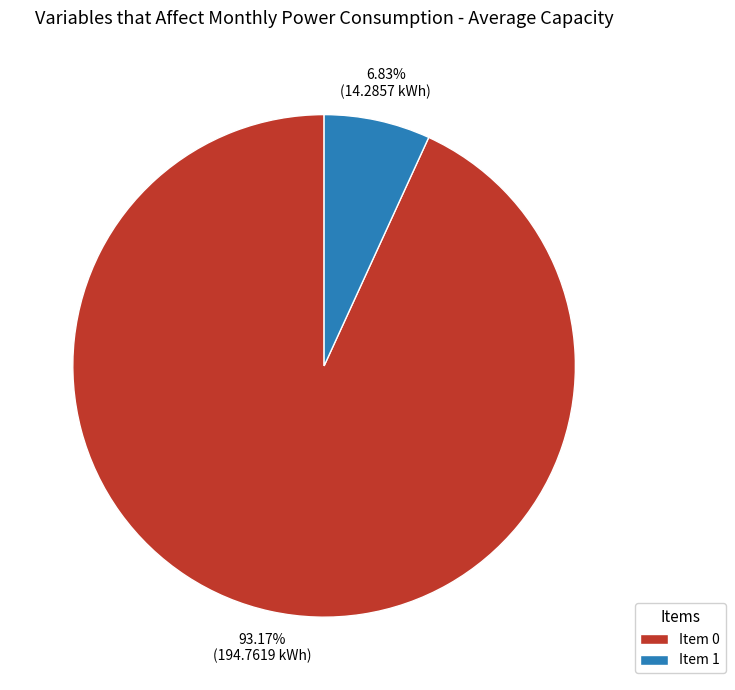

Rank the categories by value from lowest to highest.

Item 1, Item 0